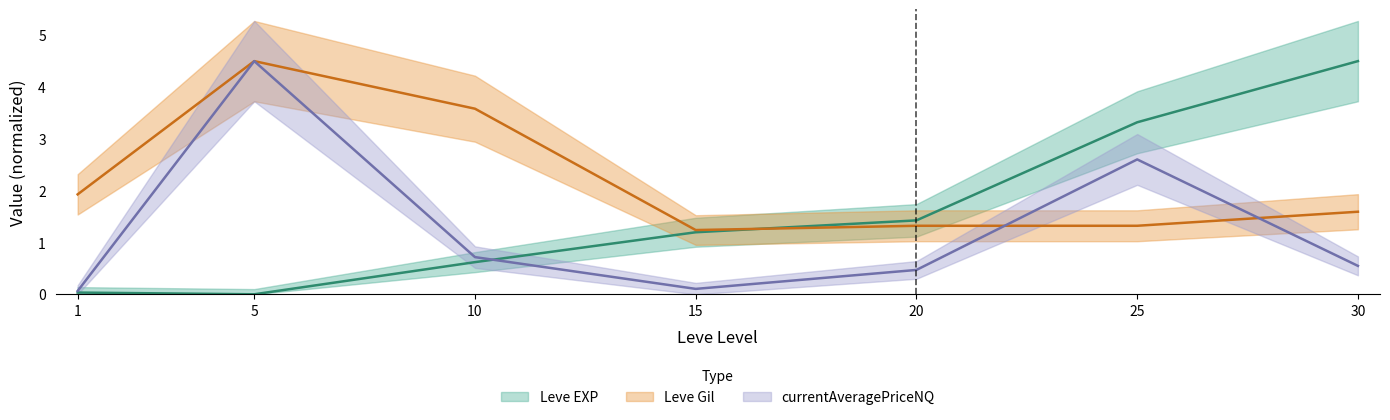

What are all the series names shown in the legend?

Leve EXP, Leve Gil, currentAveragePriceNQ